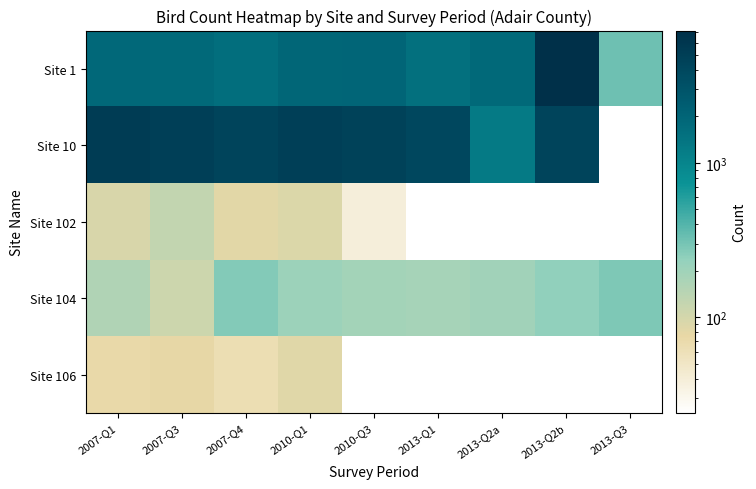

Count the number of data series in this chart.

5